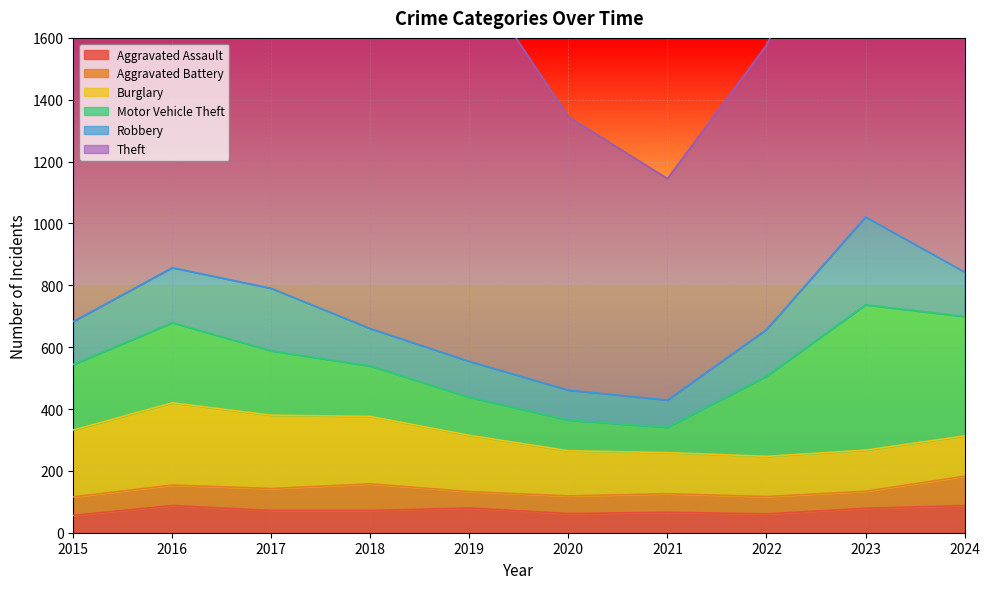

True or false: Motor Vehicle Theft and Robbery intersect in this chart.

True